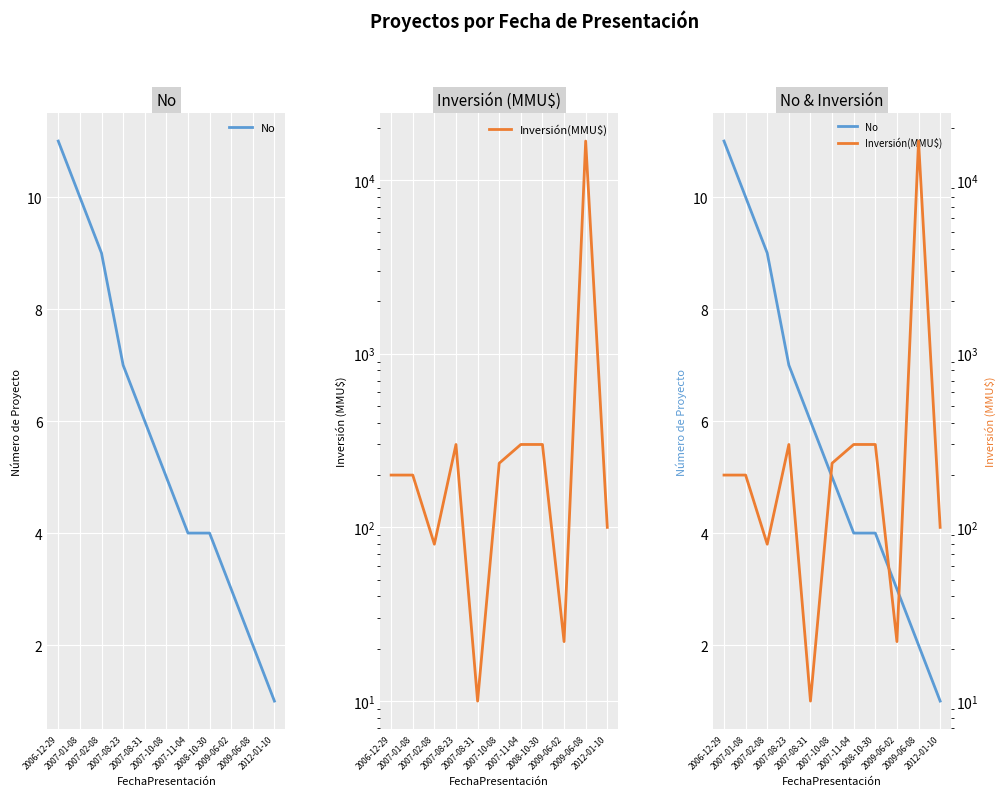

At which category is the sum across all series the highest?

2009-06-08